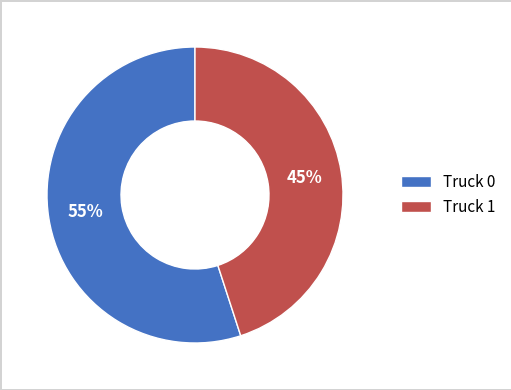

What is the ratio of the value at Truck 1 to the value at Truck 0?

0.8